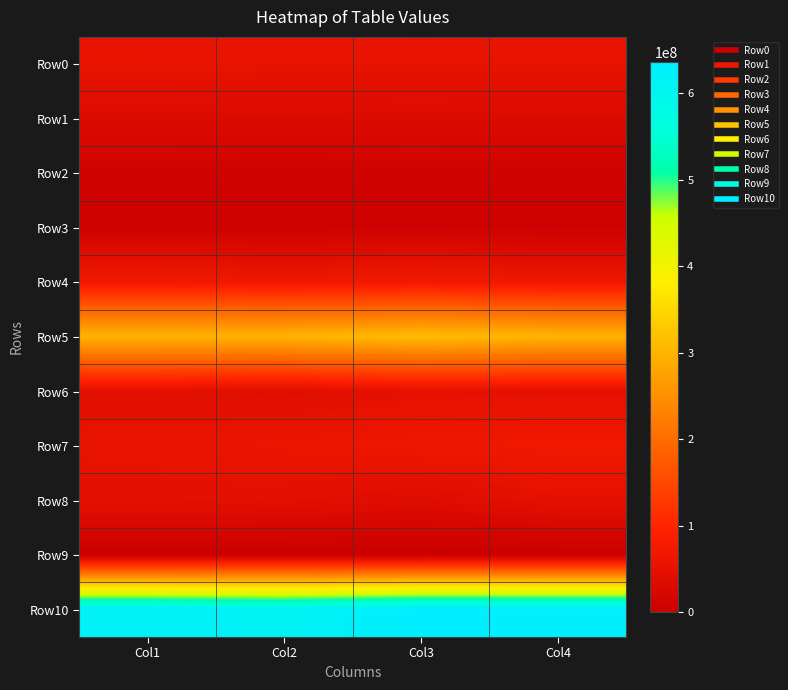

At Col4, list the series in order from largest to smallest.

Row10, Row5, Row7, Row4, Row0, Row8, Row6, Row1, Row2, Row3, Row9